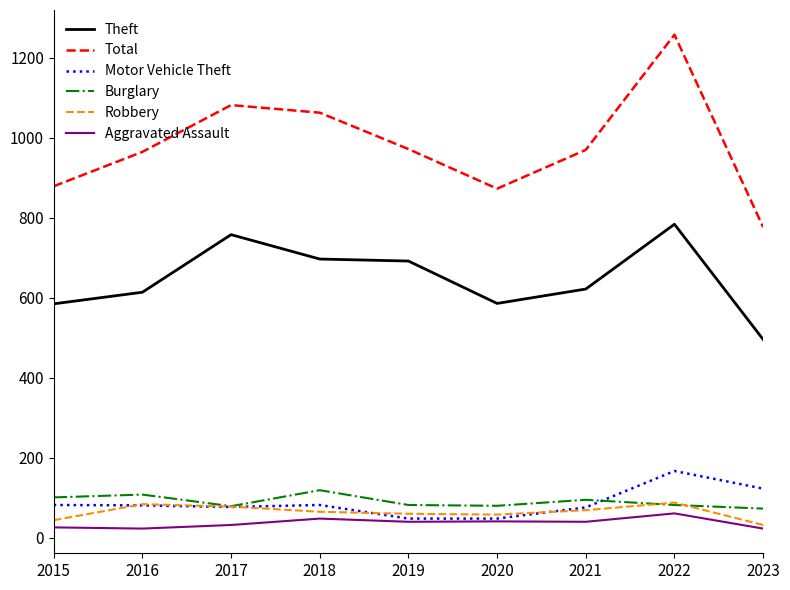

Is it true that Aggravated Assault equals 23 at 2016?

True